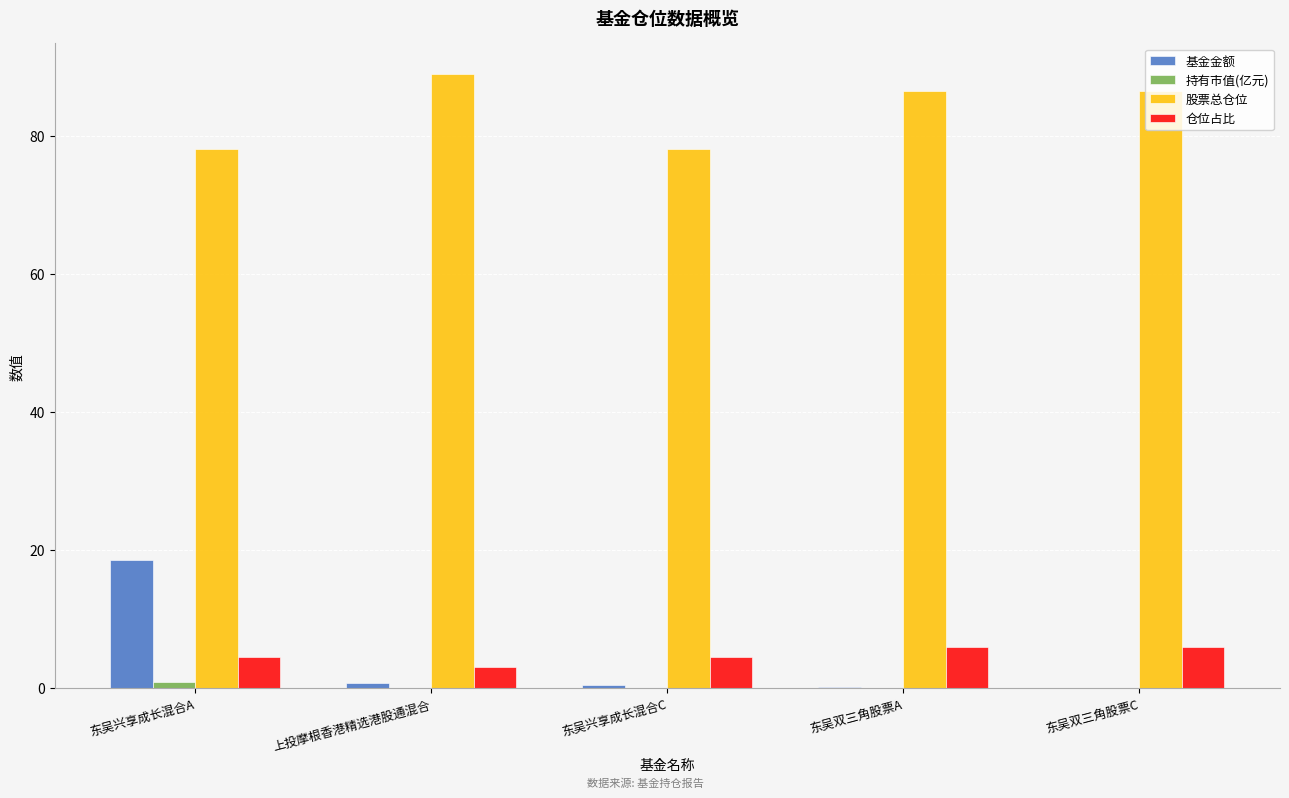

Is it true that 仓位占比 equals 5.9 at 东吴双三角股票C?

True